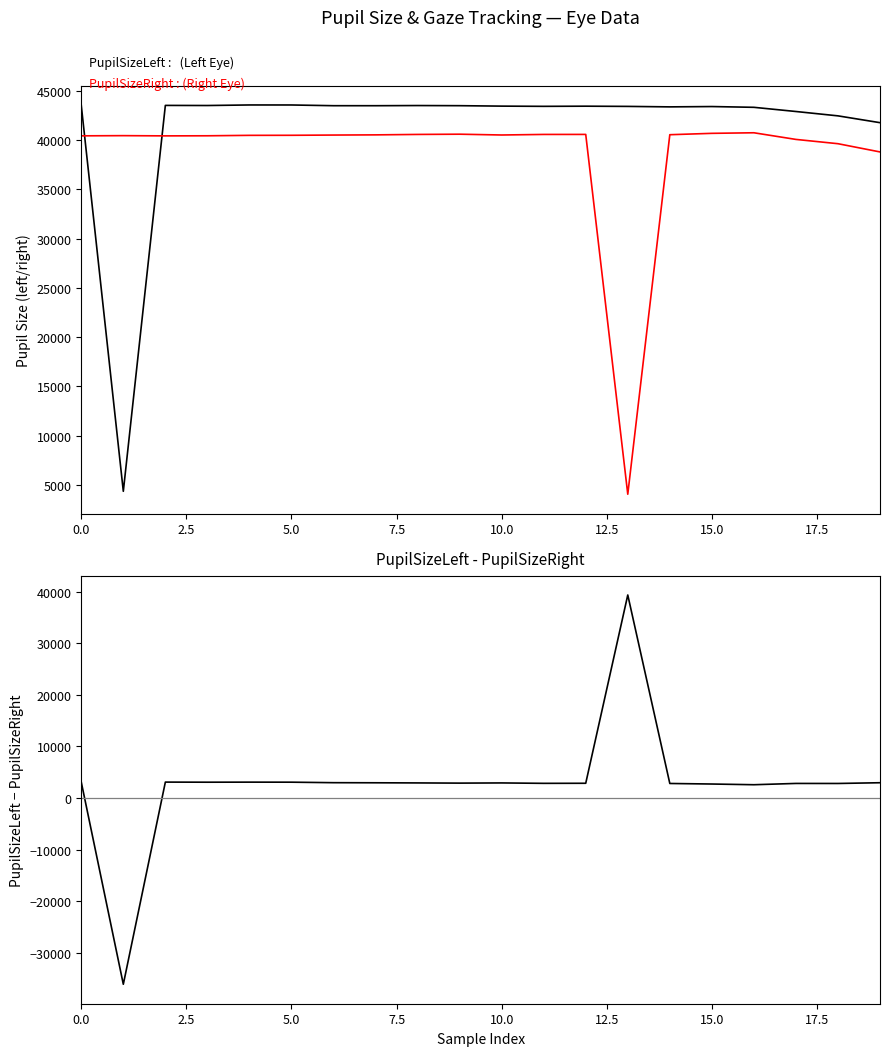

What is the approximate value of PupilSizeLeft at 12, to the nearest 50?

43450